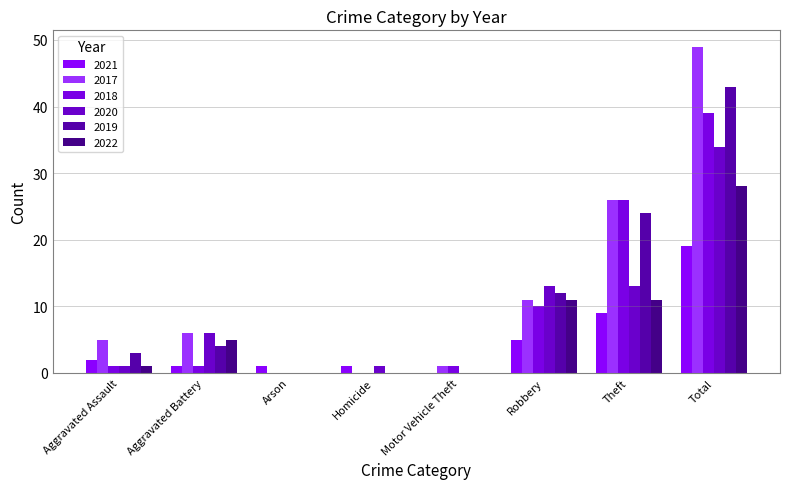

Which label corresponds to the smallest value in the chart?

Motor Vehicle Theft